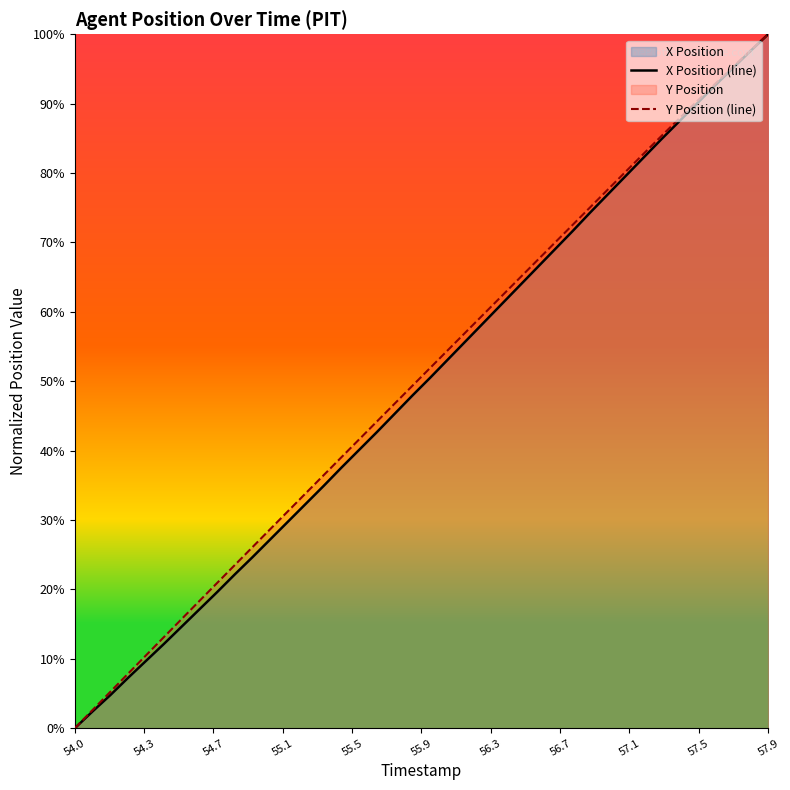

Which category has the highest value across all series?

57.9